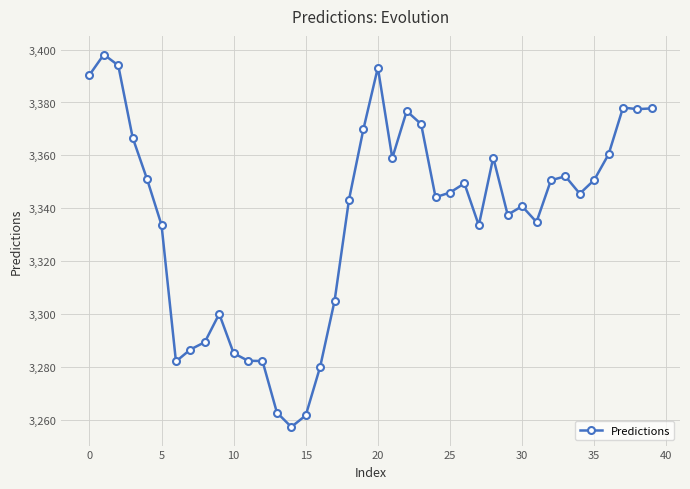

True or false: the data has more than 1 interior local peaks.

True